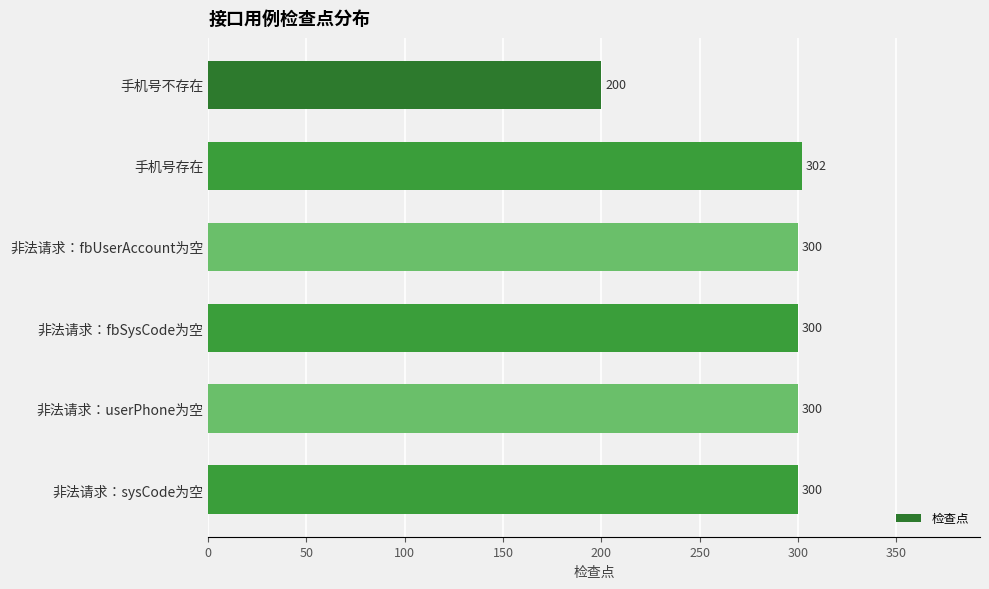

Approximately how many times larger is the value at 手机号存在 compared to 非法请求：fbUserAccount为空?

1.0